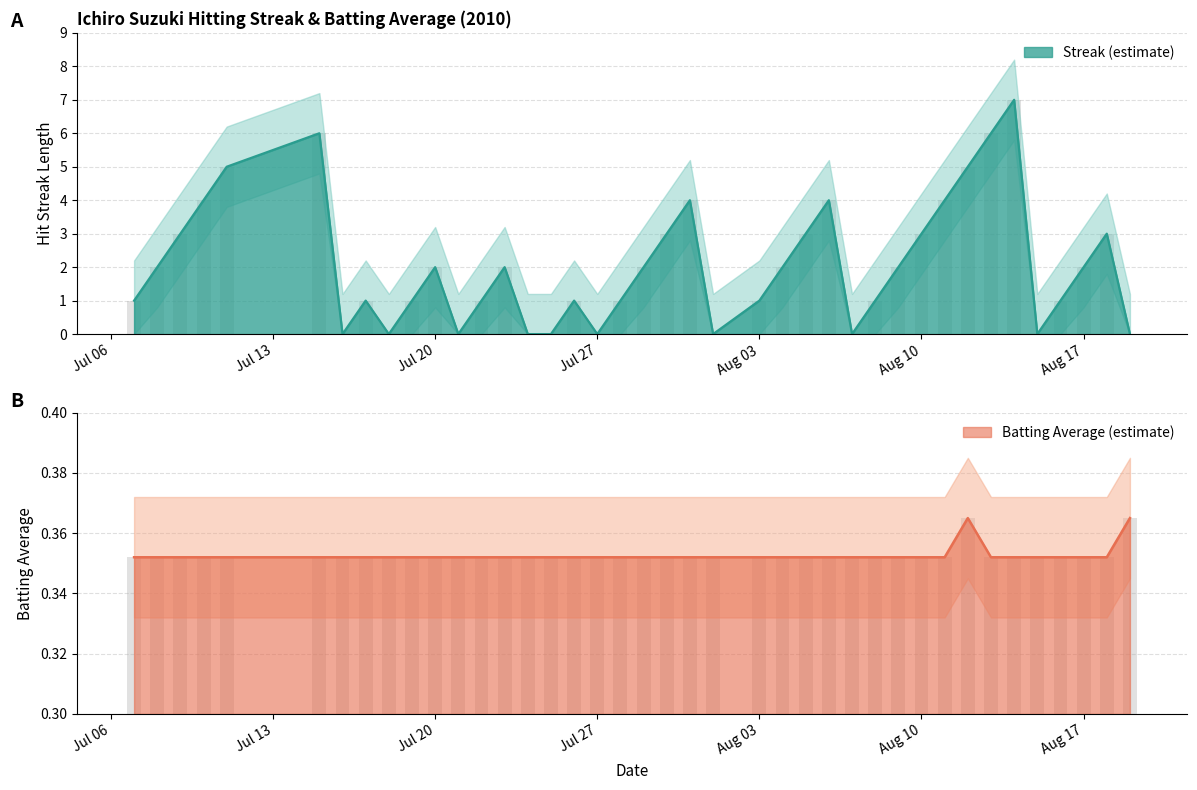

How many bars are there in total?

80